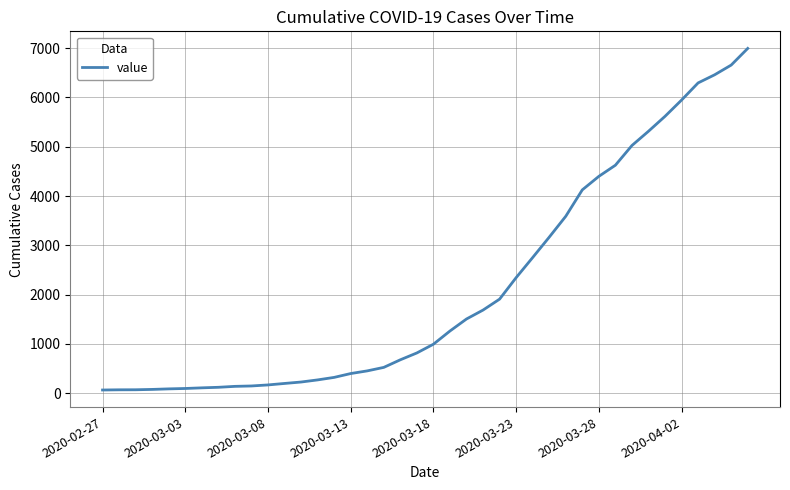

What is the maximum value shown in the chart?

6995